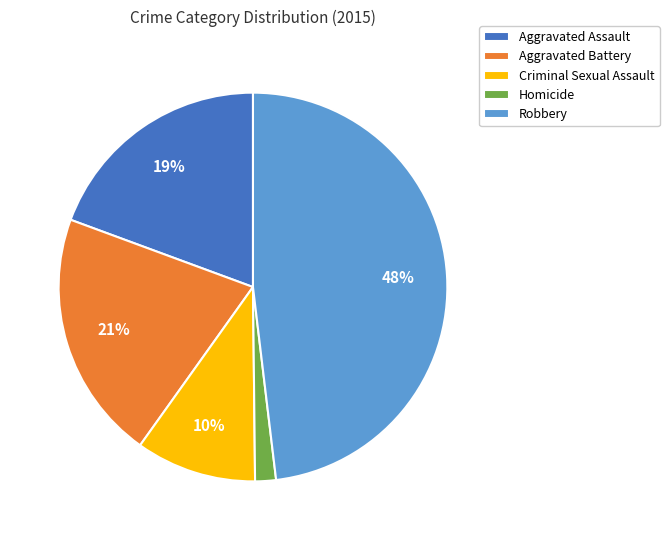

Which has a higher value, Robbery or Homicide?

Robbery